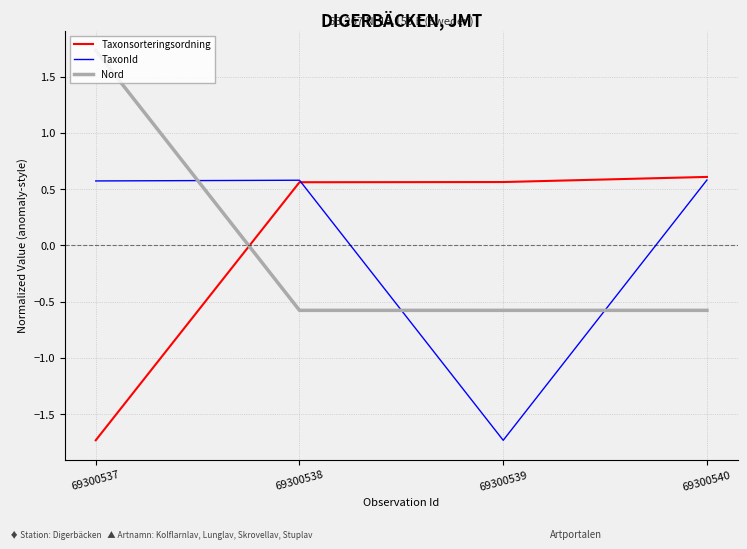

Is the value of TaxonId at 69300537 greater than the value of Nord at 69300538?

Yes